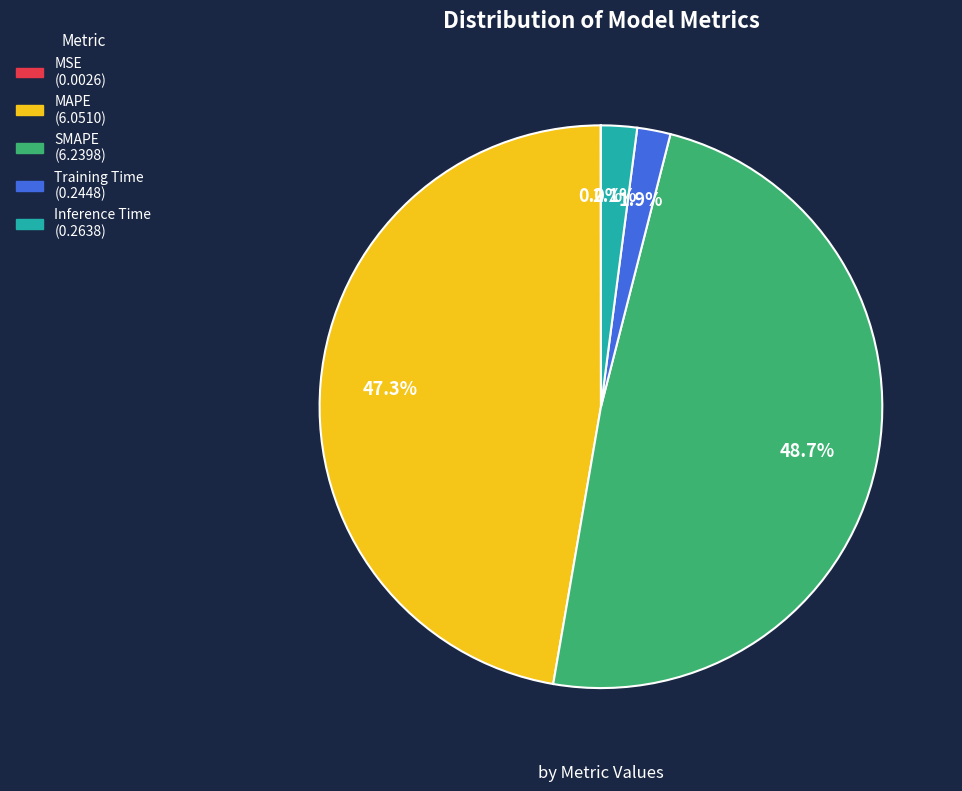

What is the largest slice in the pie chart?

SMAPE